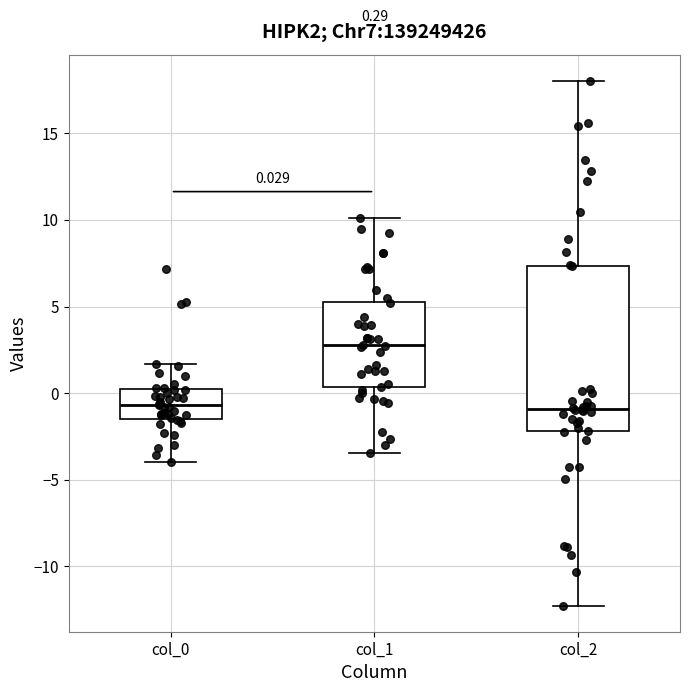

Which box is the tallest, from its lower edge to its upper edge?

col_2